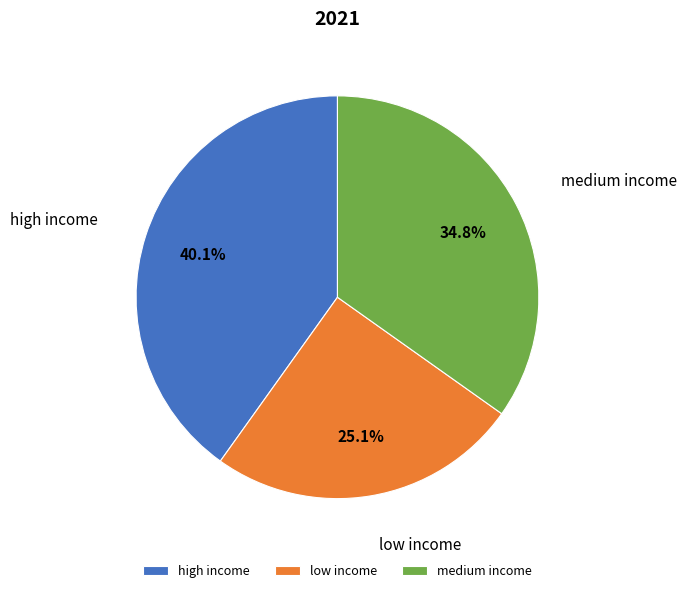

What is the largest slice in the pie chart?

high income